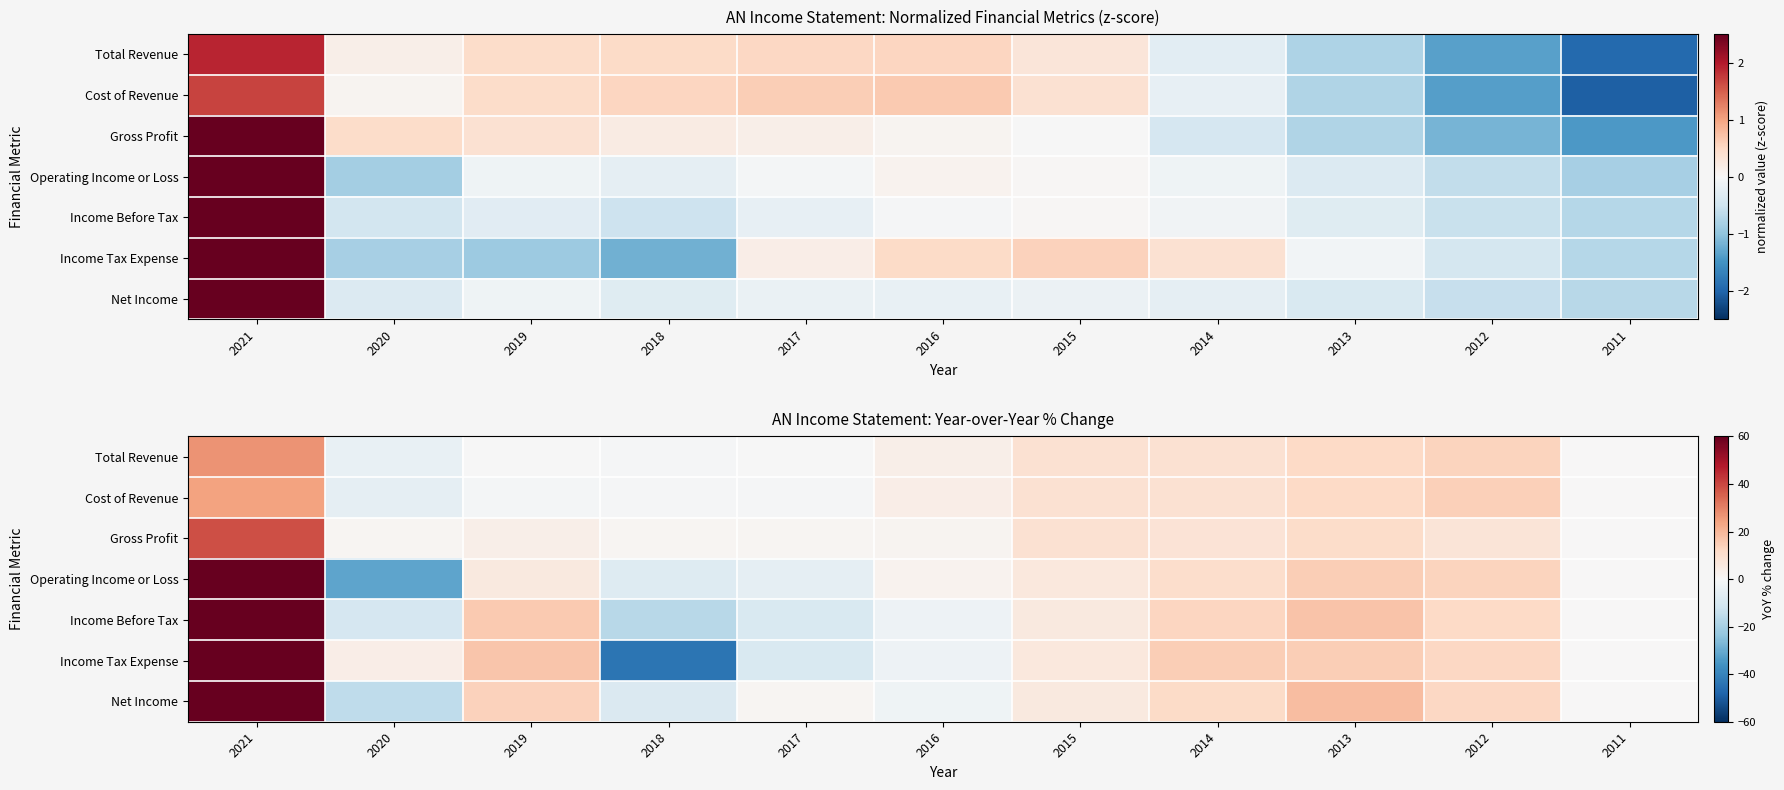

At which category does the chart reach its peak across all series?

2021